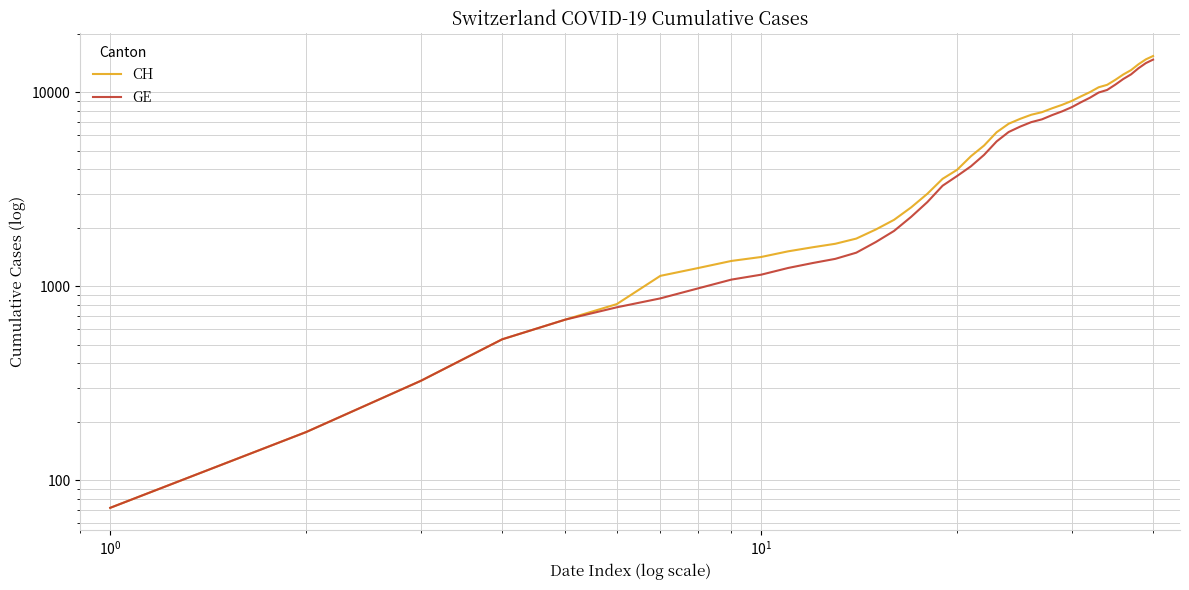

What is the sum of all CH values?

225270